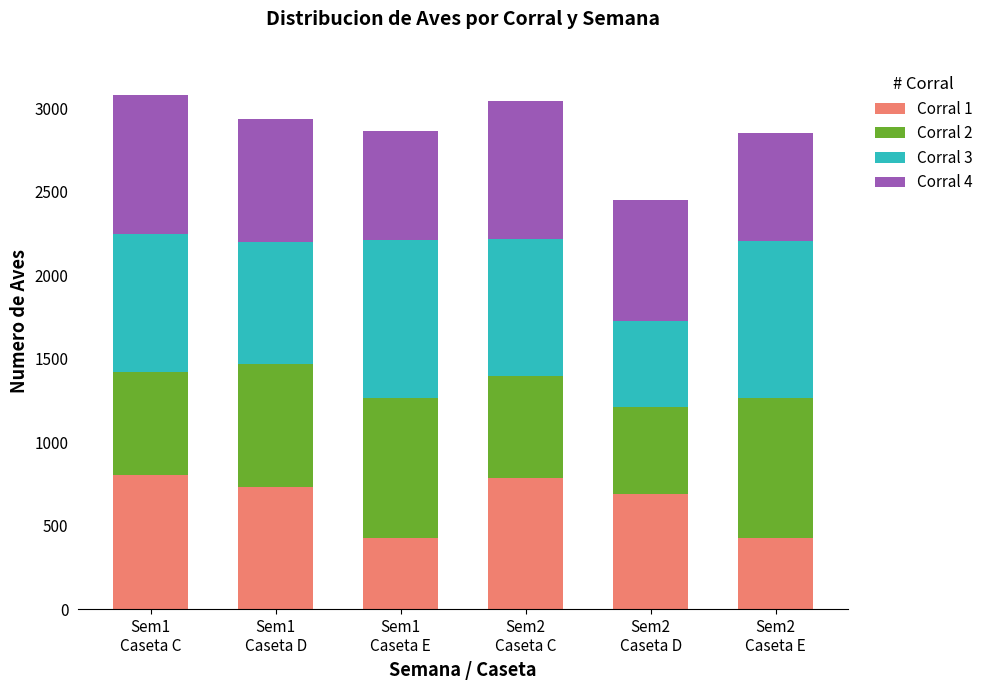

What is the highest value of the Corral 1 series?

806